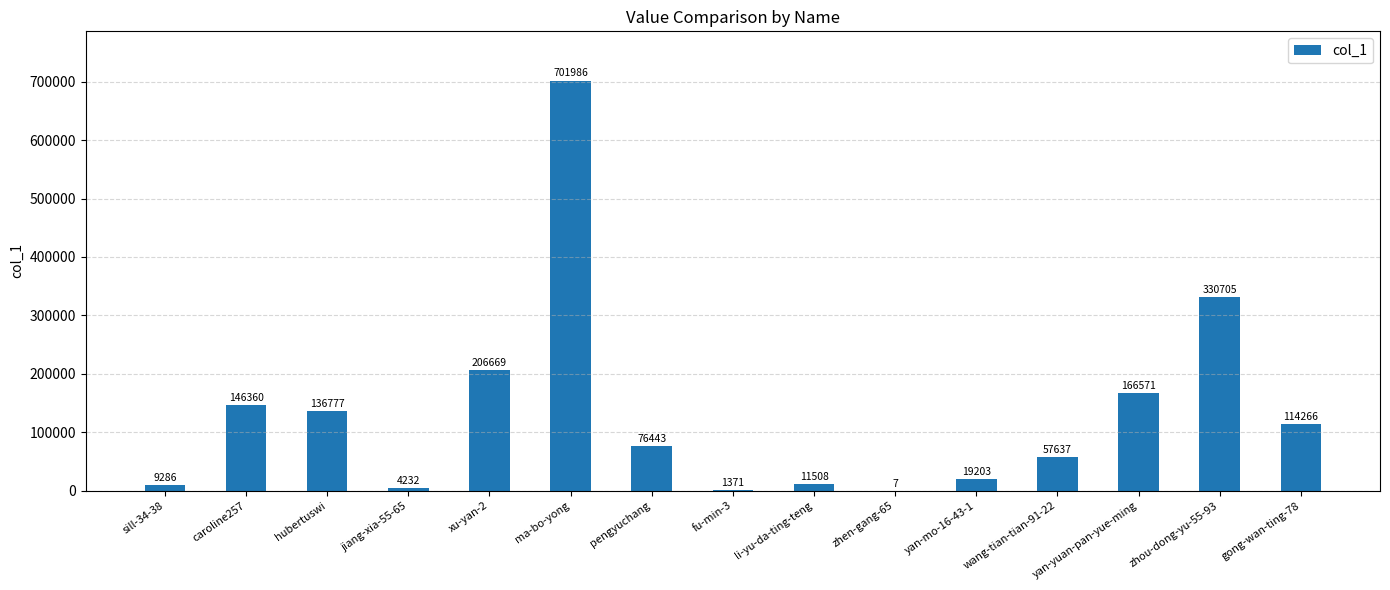

Where does the data first go above 76443?

caroline257